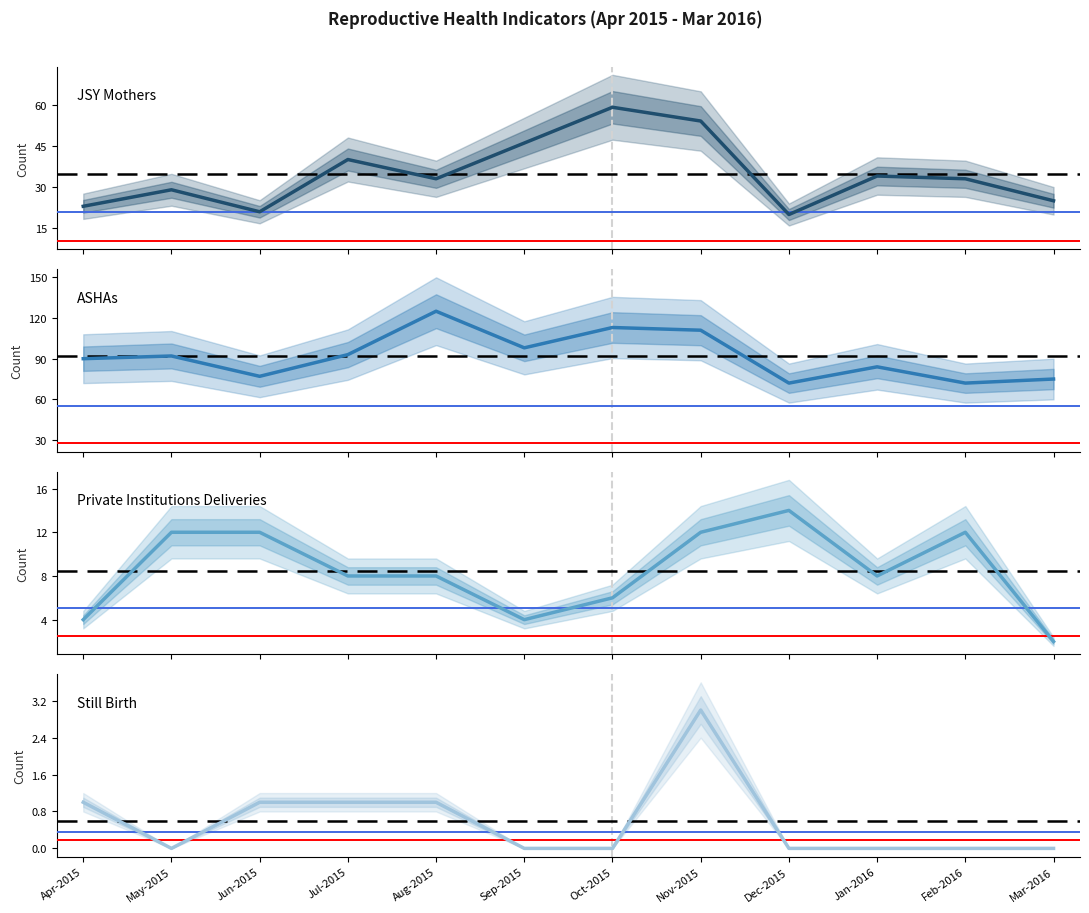

Rank the categories by Private Institutions Deliveries value from lowest to highest.

Mar-2016, Apr-2015, Sep-2015, Oct-2015, Jul-2015, Aug-2015, Jan-2016, May-2015, Jun-2015, Nov-2015, Feb-2016, Dec-2015